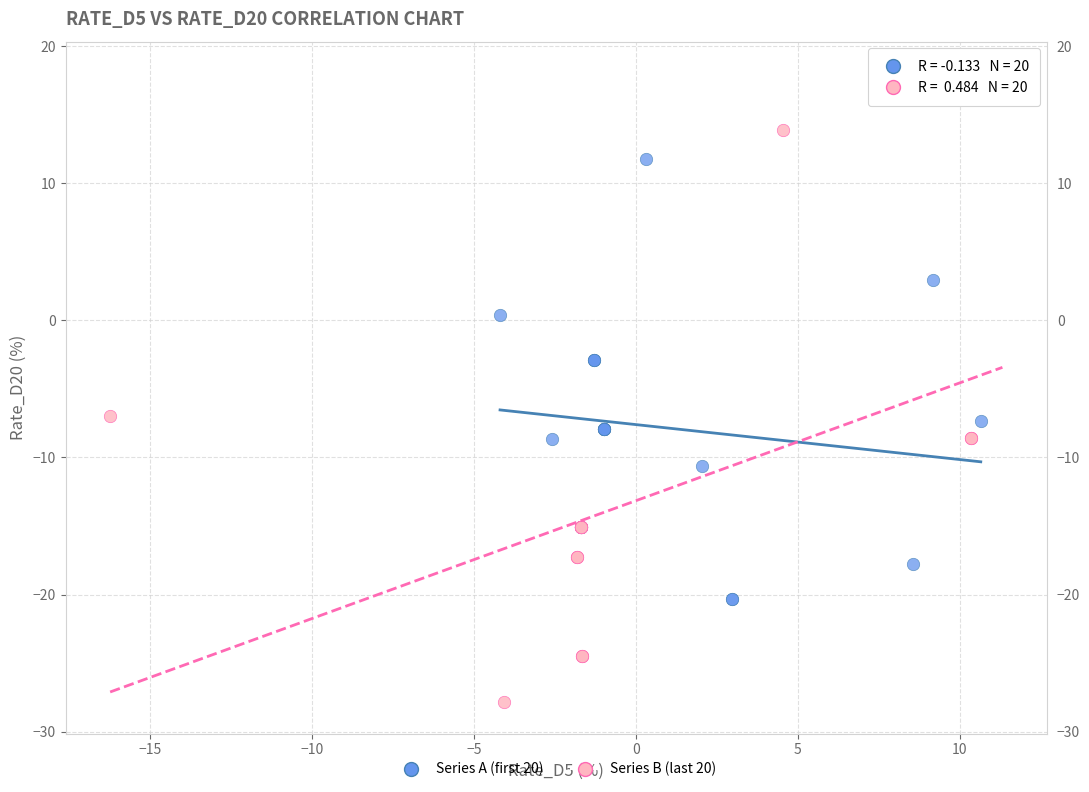

Which series contains the lowest Y value?

Series B (last 20)